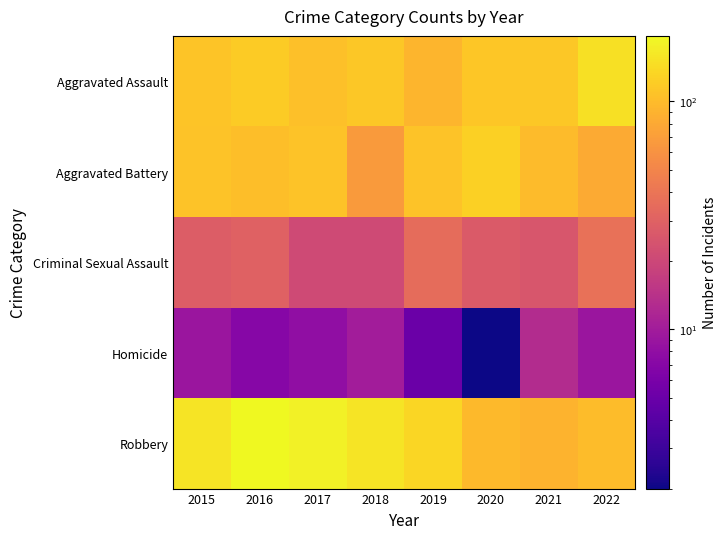

Reading left to right, list all the values displayed in this chart.

Aggravated Assault: 2015=110	2016=118	2017=105	2018=115	2019=92	2020=113	2021=115	2022=149
Aggravated Battery: 2015=108	2016=102	2017=108	2018=67	2019=108	2020=126	2021=100	2022=81
Criminal Sexual Assault: 2015=28	2016=30	2017=21	2018=21	2019=35	2020=27	2021=25	2022=38
Homicide: 2015=9	2016=7	2017=8	2018=10	2019=5	2020=2	2021=13	2022=9
Robbery: 2015=154	2016=194	2017=178	2018=155	2019=135	2020=97	2021=91	2022=101